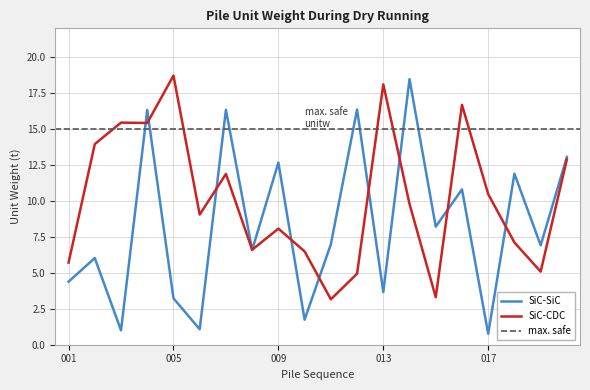

What is the difference between the maximum and minimum values in the SiC-CDC series?

15.6